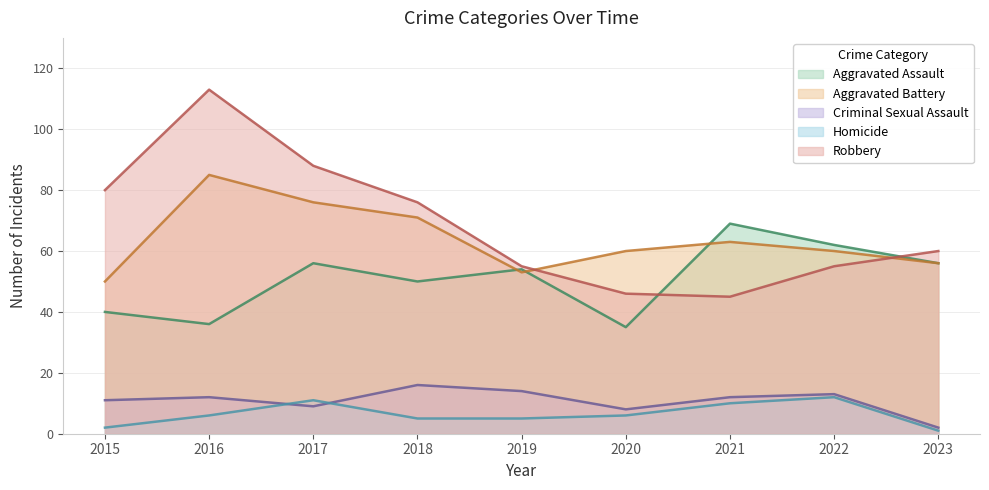

At which category does the chart reach its minimum across all series?

2023